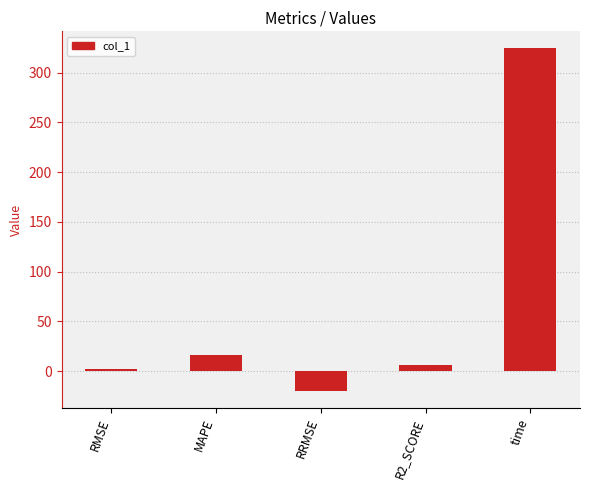

Approximately how many times larger is the value at RMSE compared to MAPE?

0.1